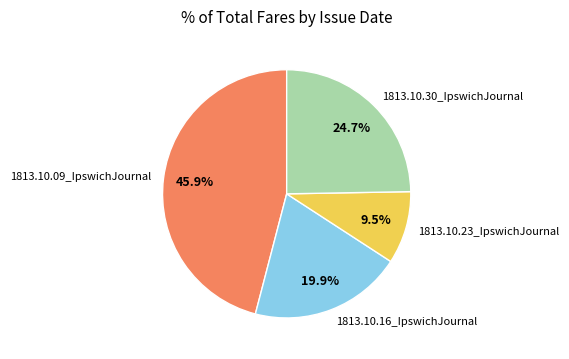

Rank the categories by value from highest to lowest.

1813.10.09_IpswichJournal, 1813.10.30_IpswichJournal, 1813.10.16_IpswichJournal, 1813.10.23_IpswichJournal